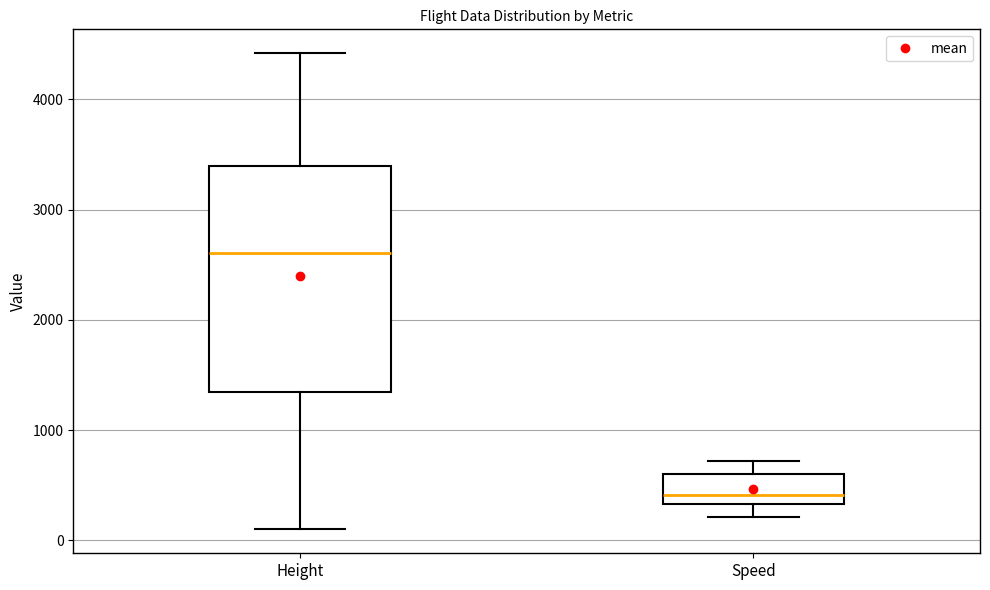

Which box is the tallest, from its lower edge to its upper edge?

Height